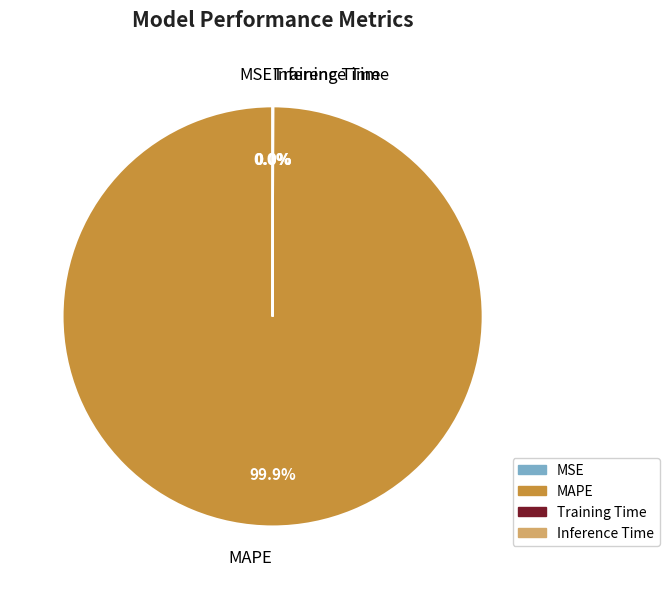

Does MAPE represent more than half of the total?

Yes